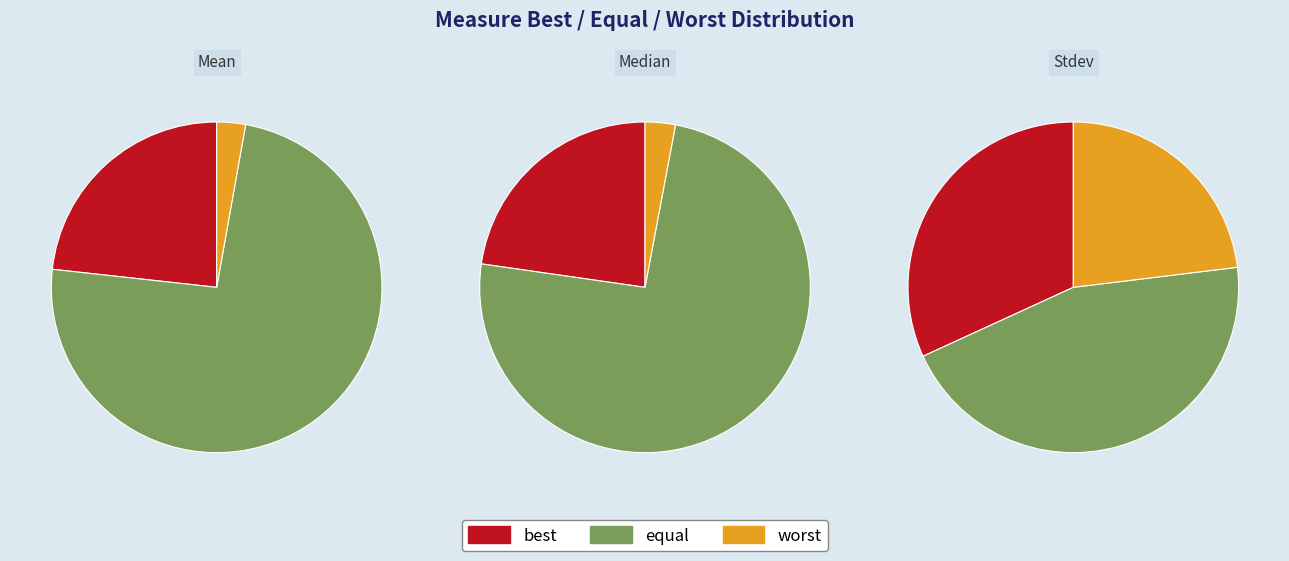

To the nearest percent, what percentage of the pie is Stdev?

17%